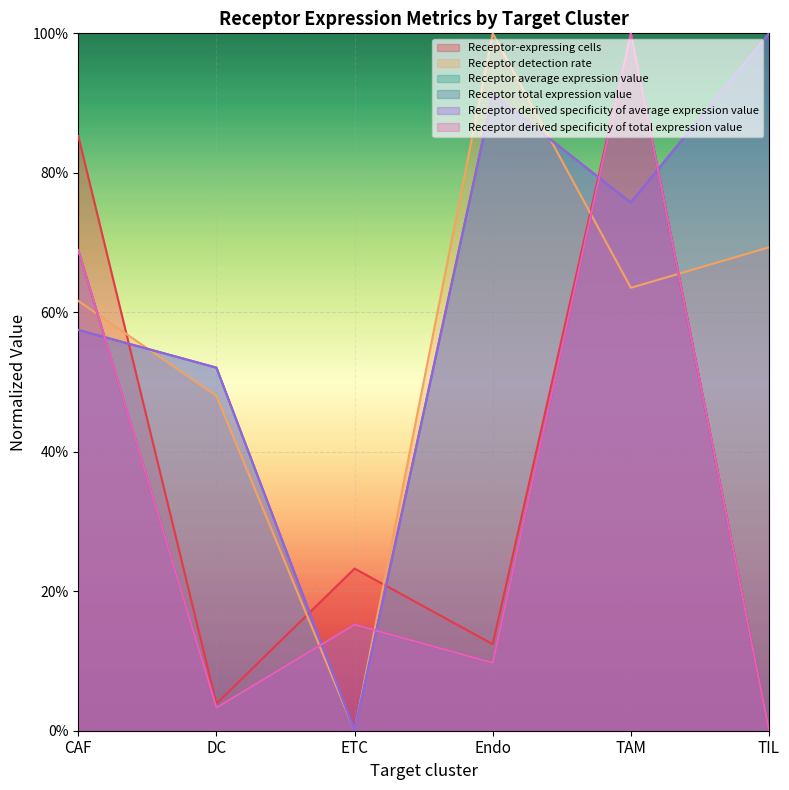

Which series changed the most between CAF and Endo?

Receptor-expressing cells